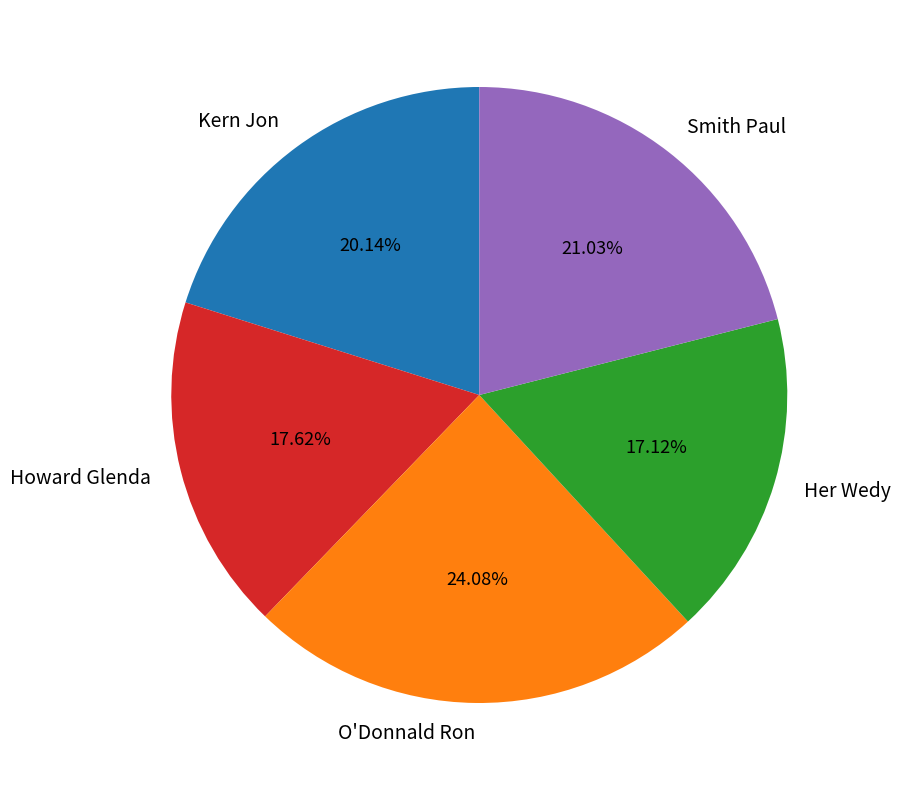

Which has a higher value, Her Wedy or Howard Glenda?

Howard Glenda